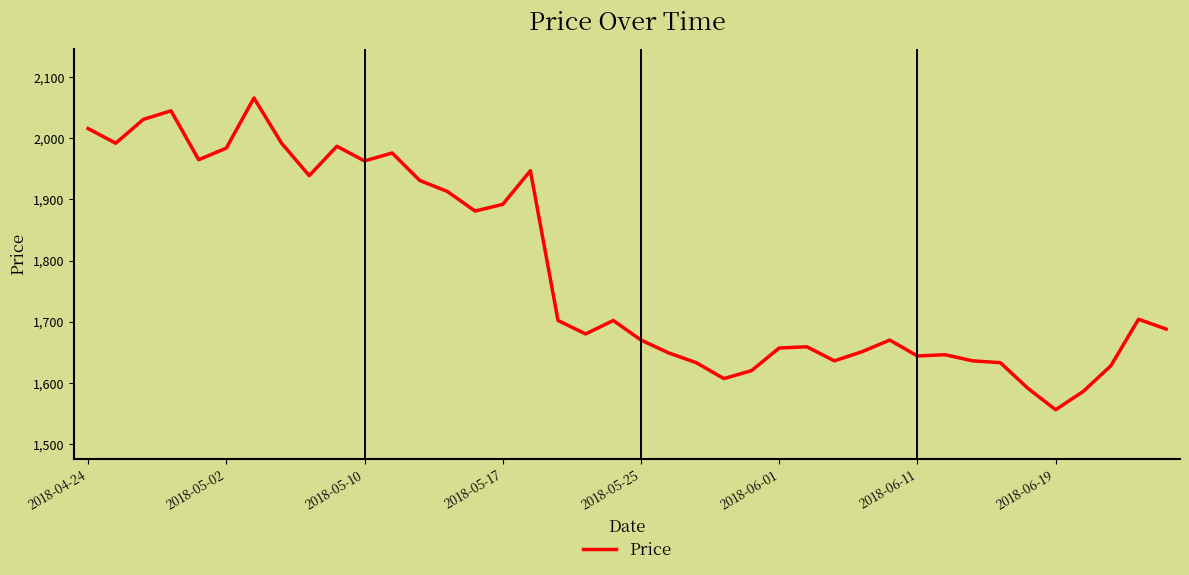

What is the difference between the maximum and minimum values?

510